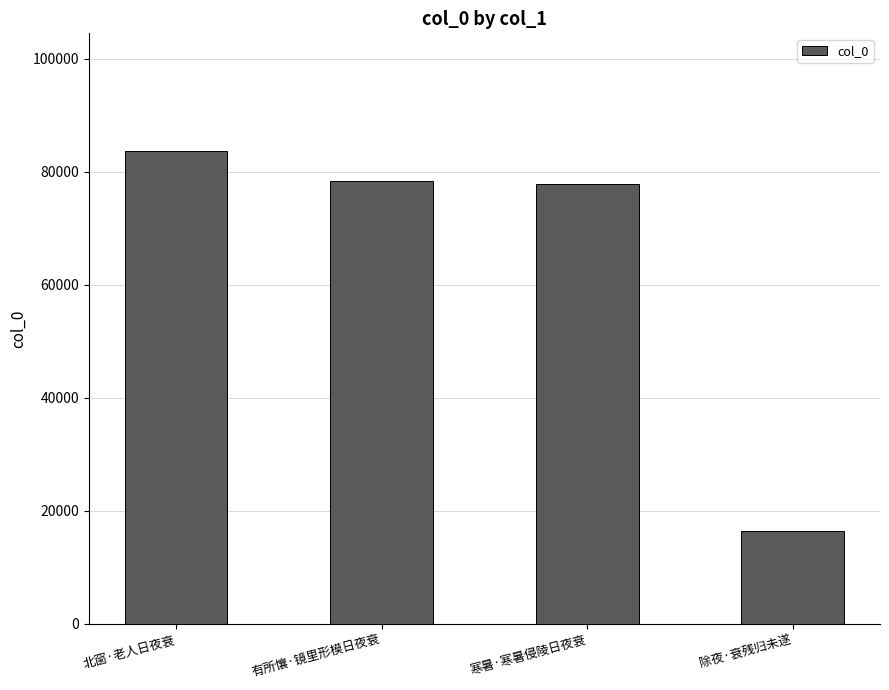

Which label corresponds to the smallest value in the chart?

除夜·衰残归未遂